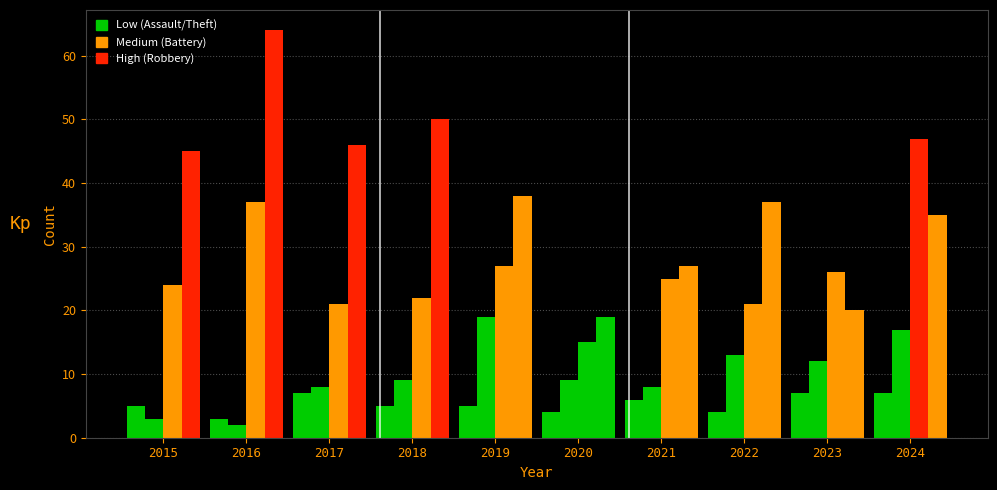

Count the number of categories in the chart.

10